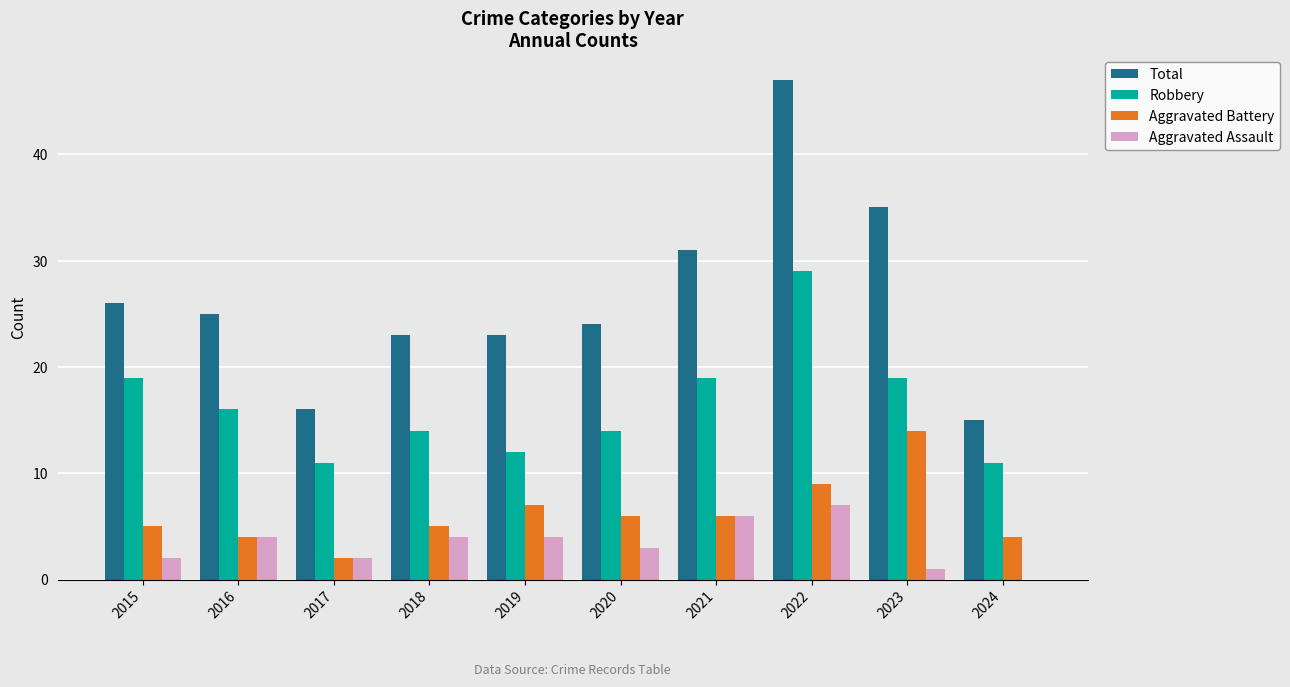

What is the greatest value displayed?

47